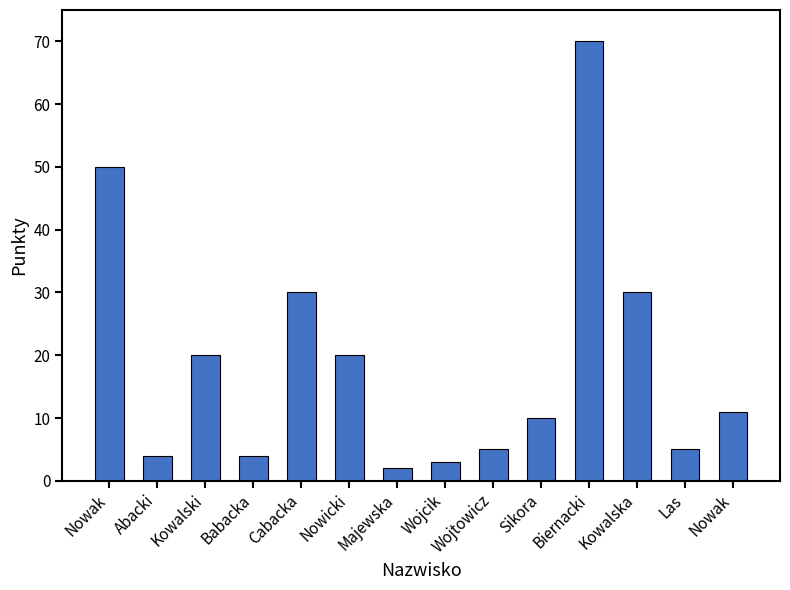

Rank the categories by value from highest to lowest.

Biernacki, Nowak, Cabacka, Kowalska, Kowalski, Nowicki, Nowak, Sikora, Wojtowicz, Las, Abacki, Babacka, Wojcik, Majewska